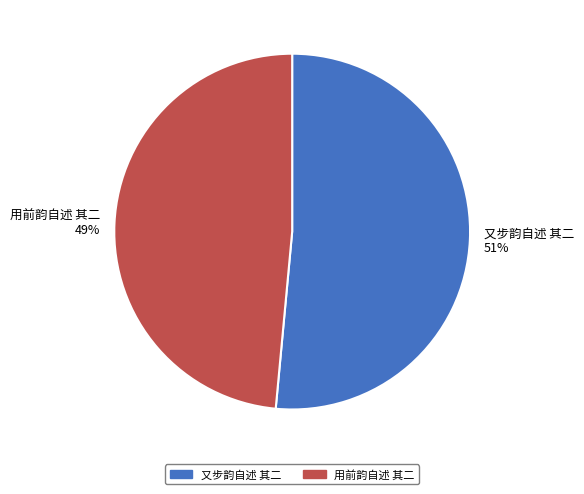

To the nearest percent, what is the combined percentage of 又步韵自述 其二 51% and 用前韵自述 其二 49%?

100%